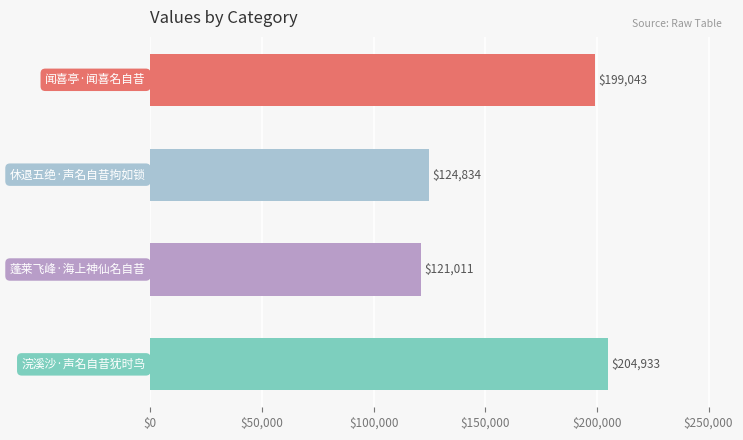

Reading top to bottom, extract all data points from this chart.

199043	124834	121011	204933